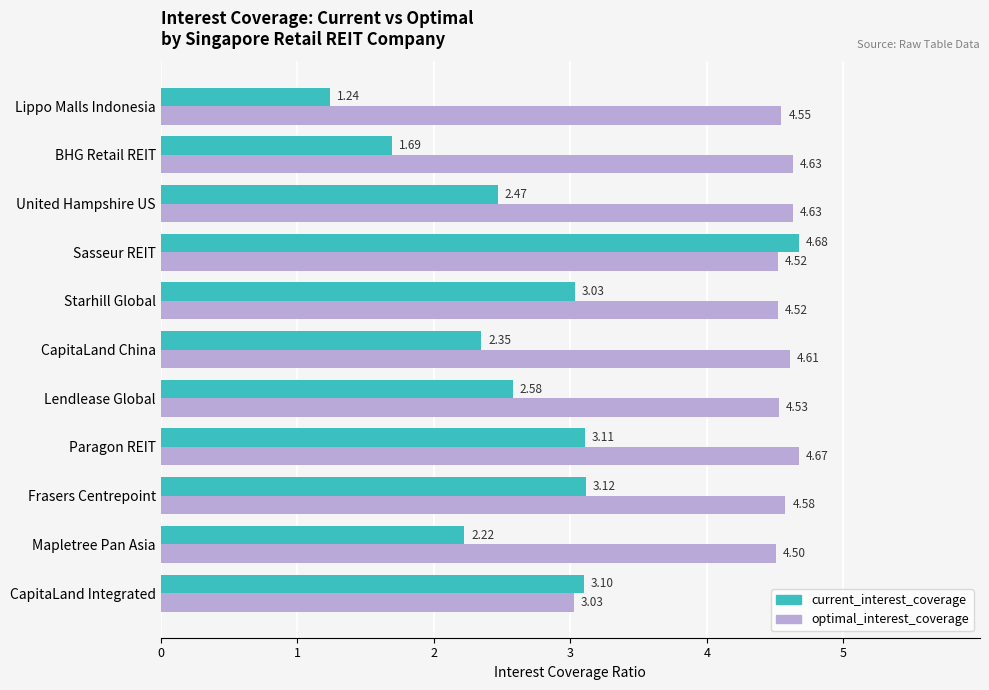

What is the difference between the second highest and minimum values in the optimal_interest_coverage series?

1.6